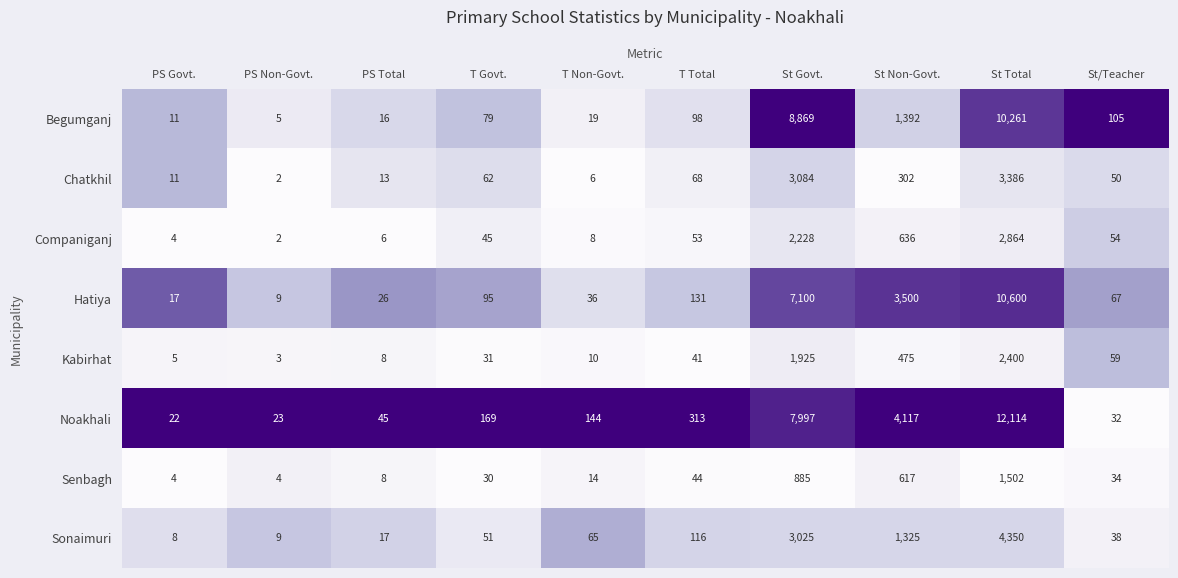

What is the sum of the Kabirhat values at St/Teacher and St Govt.?

1984